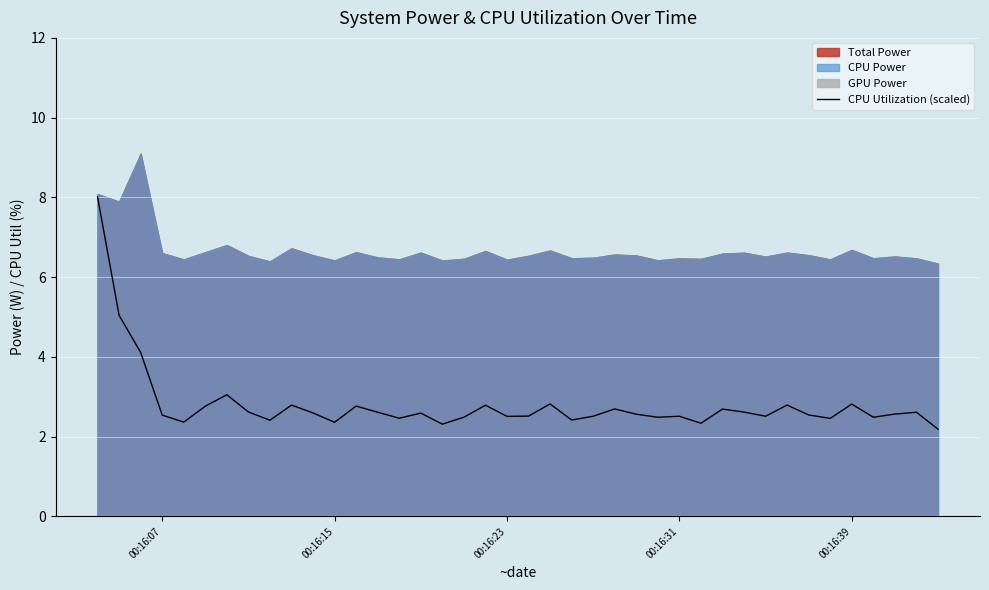

What is the lowest value of the CPU Utilization (scaled) series?

2.2